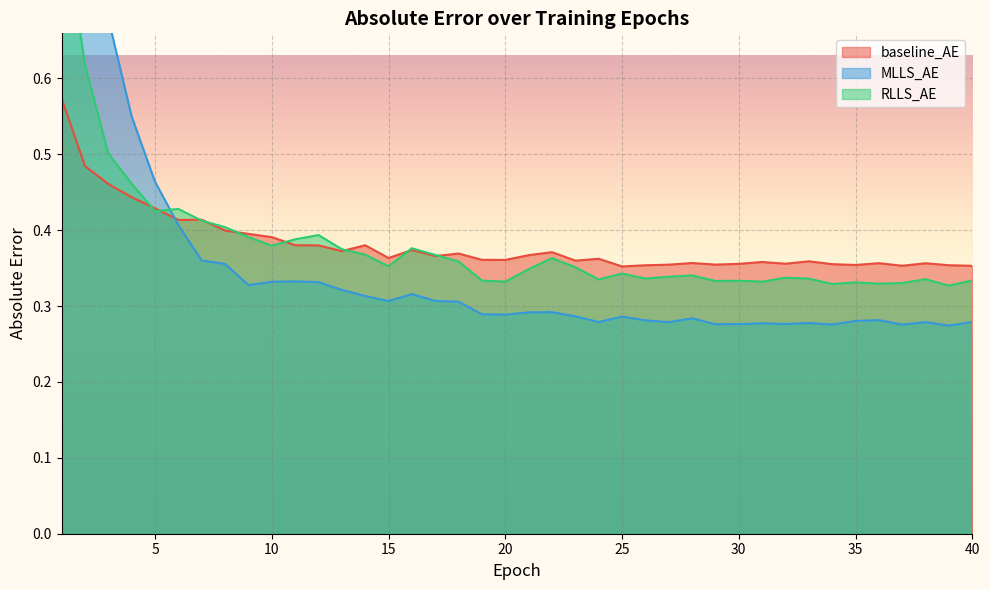

In RLLS_AE, how many points are higher than both neighbors (excluding endpoints)?

10